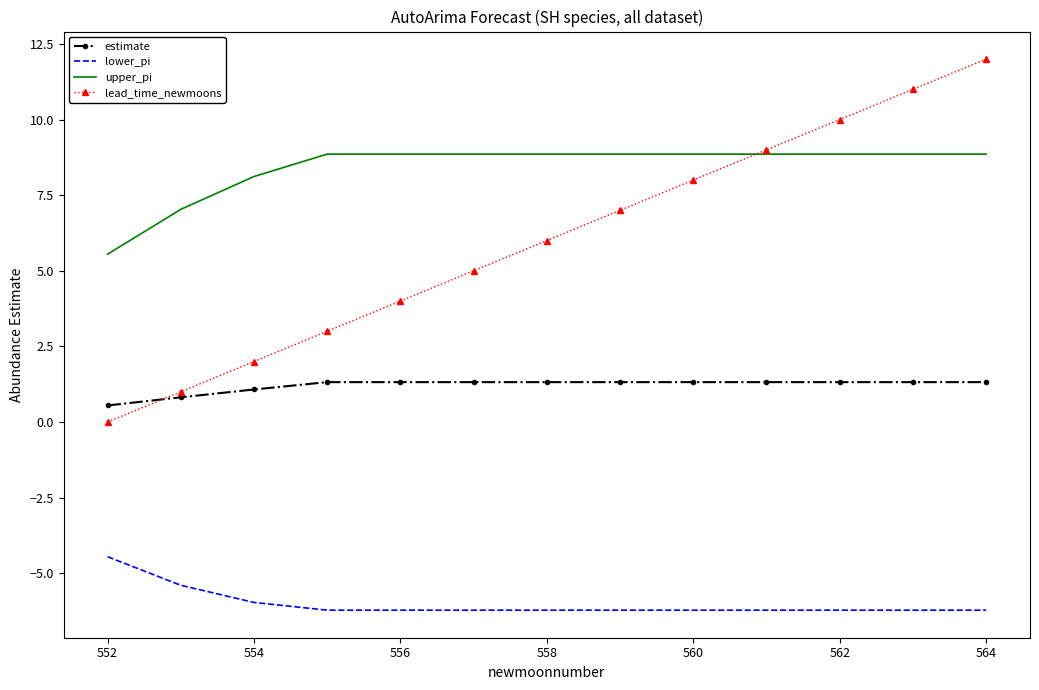

Which series has the largest total across all categories?

upper_pi